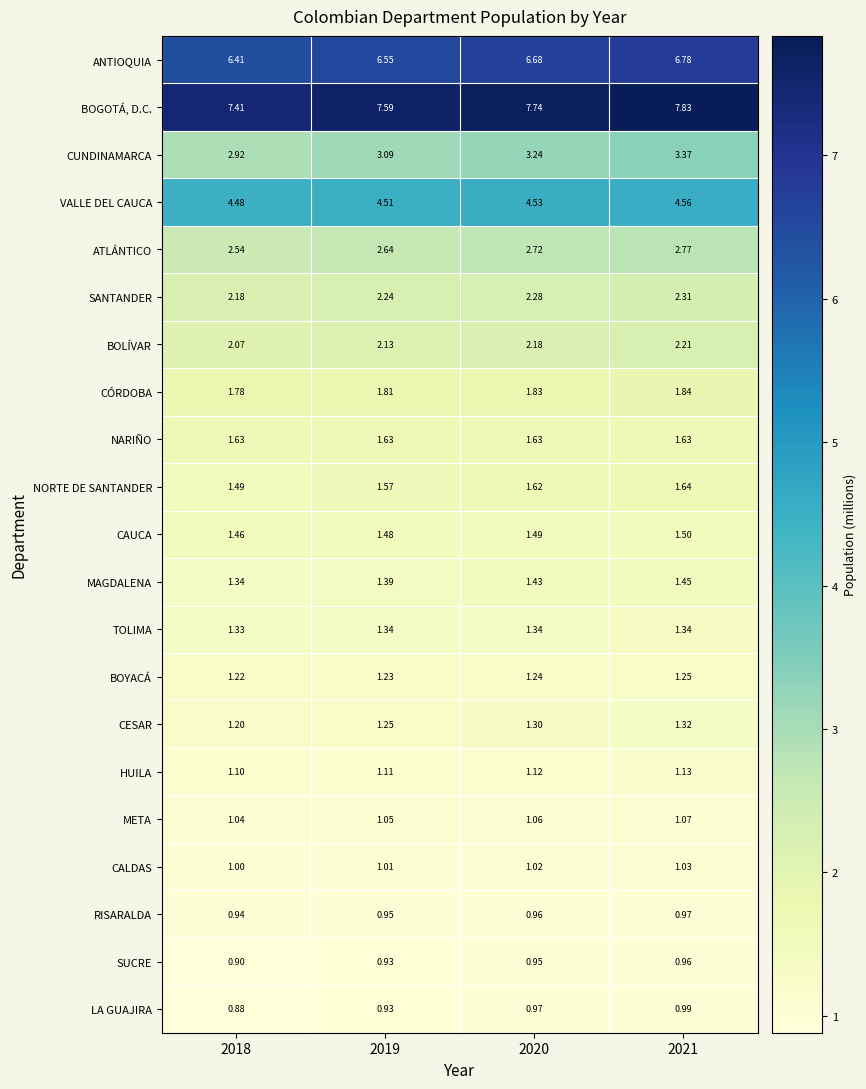

Rank the series at 2018 from highest to lowest value.

BOGOTÁ, D.C., ANTIOQUIA, VALLE DEL CAUCA, CUNDINAMARCA, ATLÁNTICO, SANTANDER, BOLÍVAR, CÓRDOBA, NARIÑO, NORTE DE SANTANDER, CAUCA, MAGDALENA, TOLIMA, BOYACÁ, CESAR, HUILA, META, CALDAS, RISARALDA, SUCRE, LA GUAJIRA